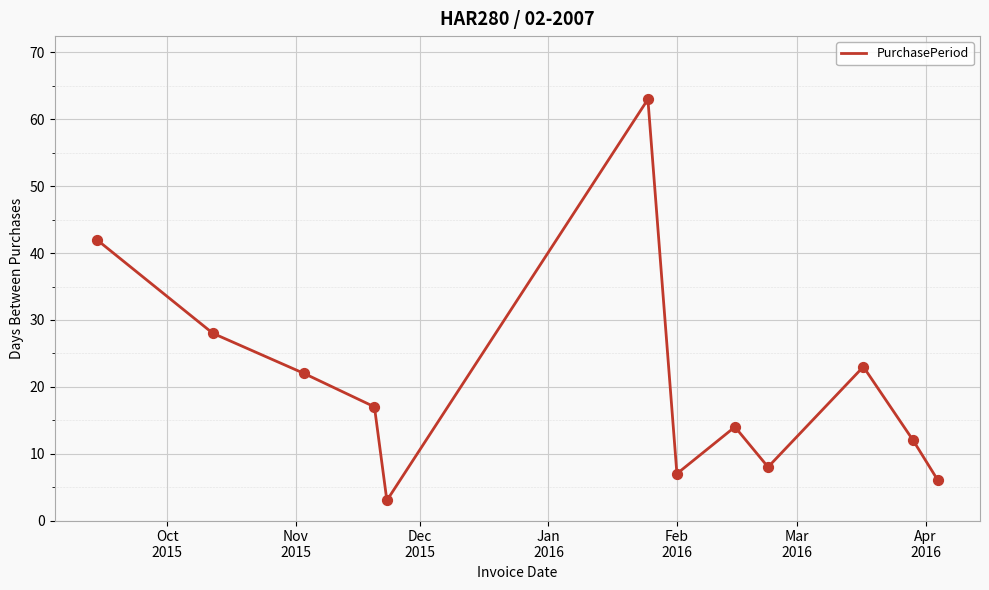

What is the difference between the maximum and minimum values?

60